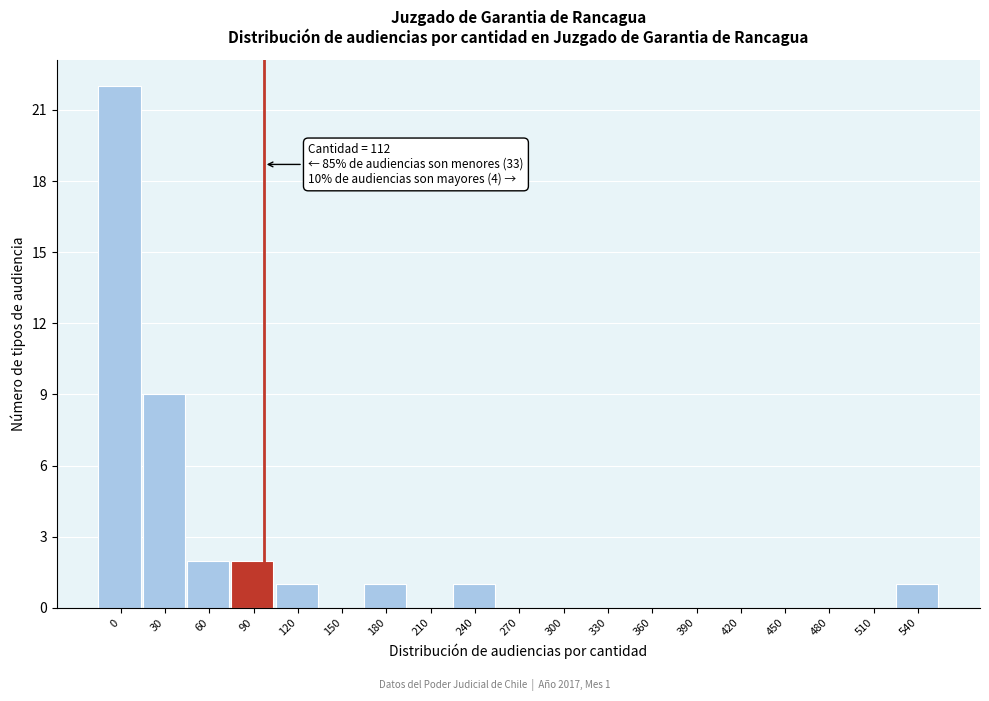

Reading left to right, list all the values displayed in this chart.

0=22	30=9	60=2	90=2	120=1	150=0	180=1	210=0	240=1	270=0	300=0	330=0	360=0	390=0	420=0	450=0	480=0	510=0	540=1